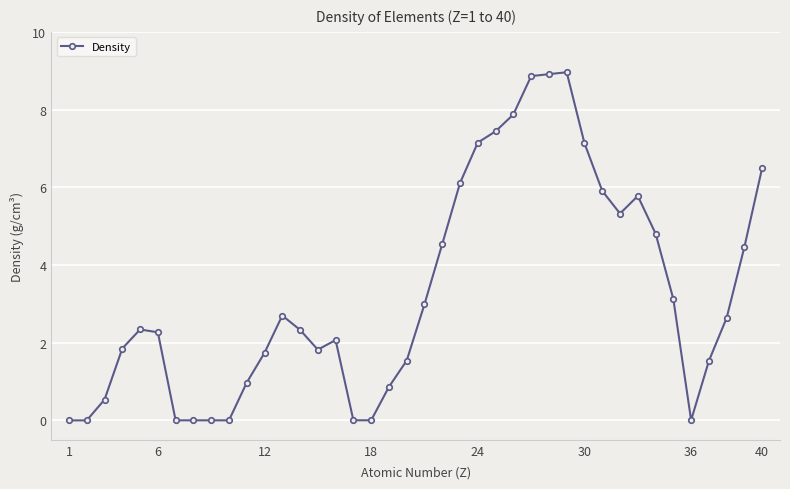

True or false: the data has more than 0 interior local peaks.

True